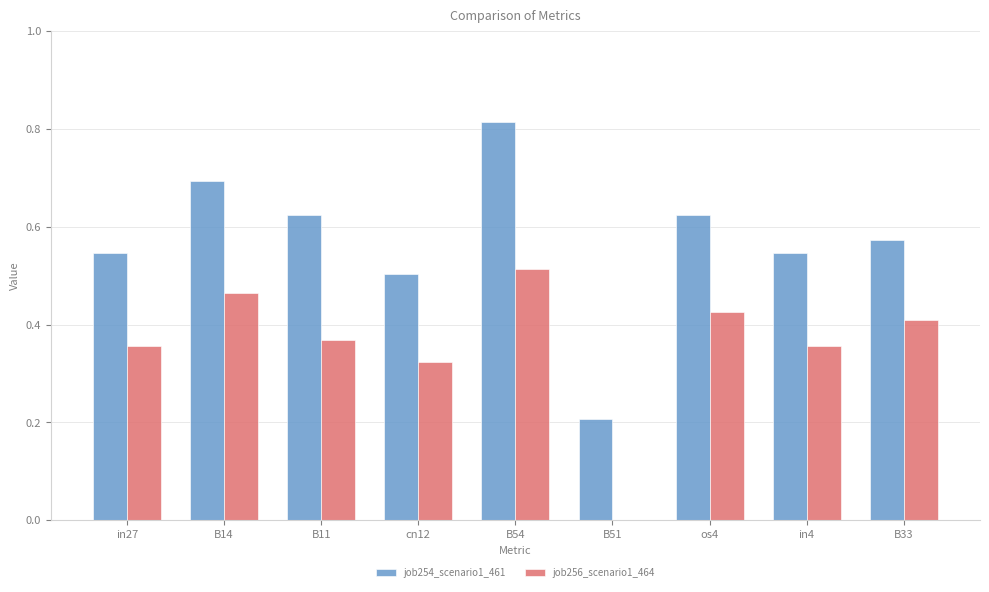

At which category is the sum across all series the highest?

B54